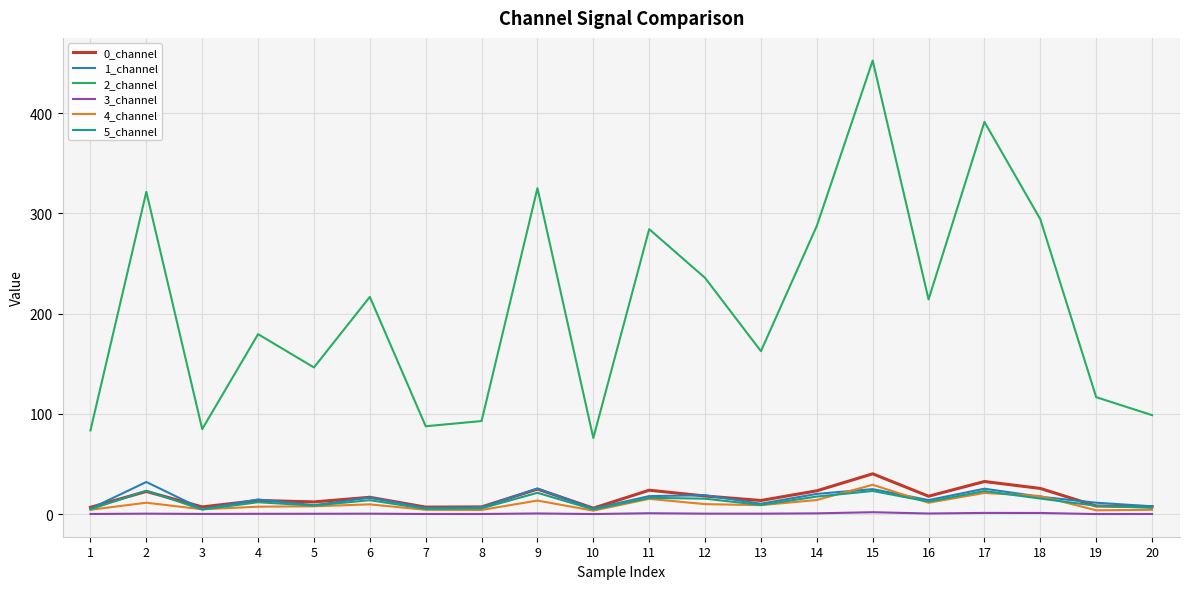

What is the sum of all 1_channel values?

297.3